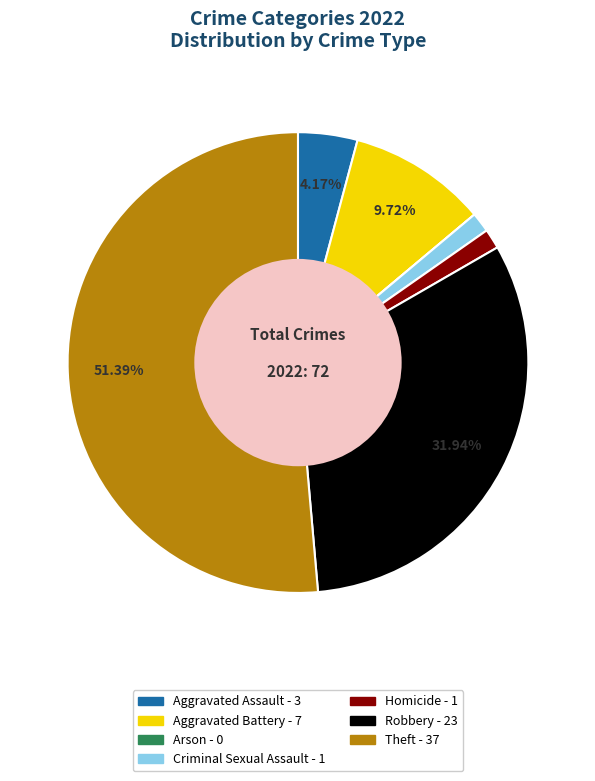

Between Theft and Criminal Sexual Assault, which is larger?

Theft